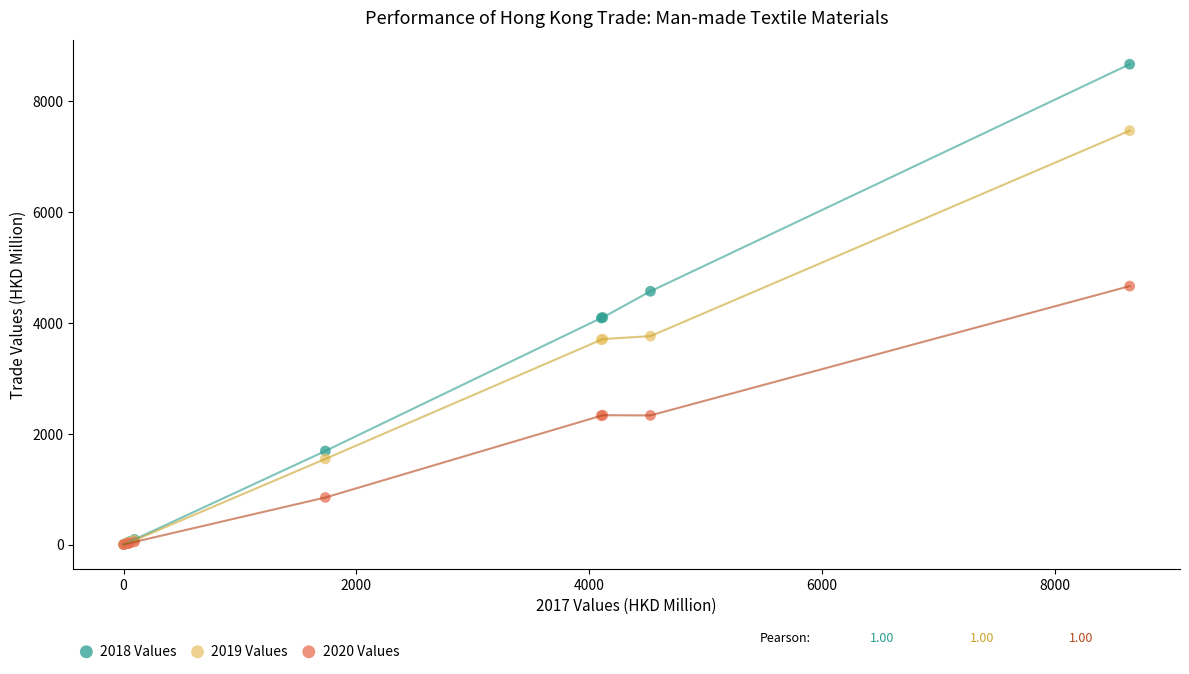

Which series has the widest spread of Y values?

2018 Values